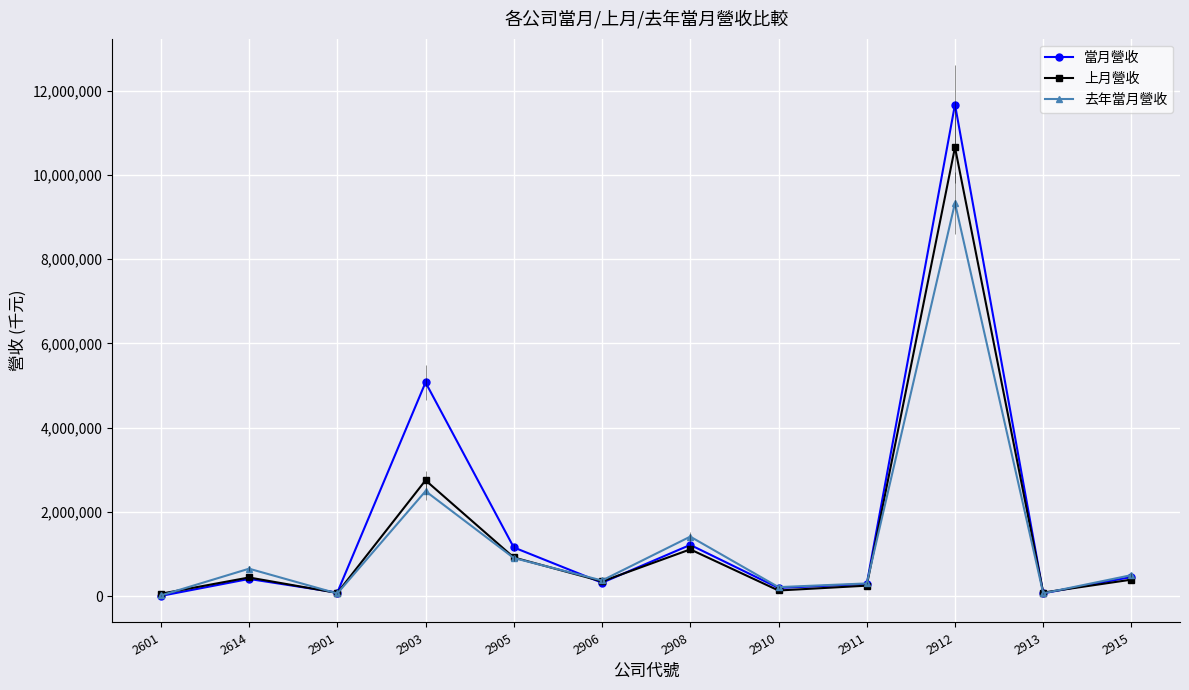

Between 2601 and 2908, which is larger?

2908